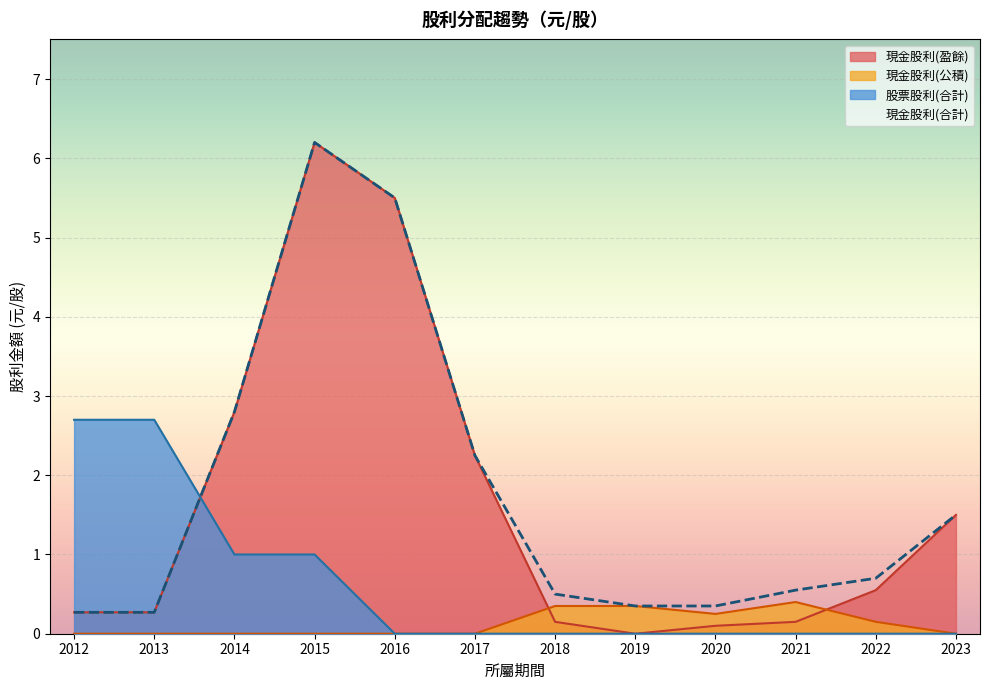

Which series has the largest range (max minus min)?

現金股利(盈餘)